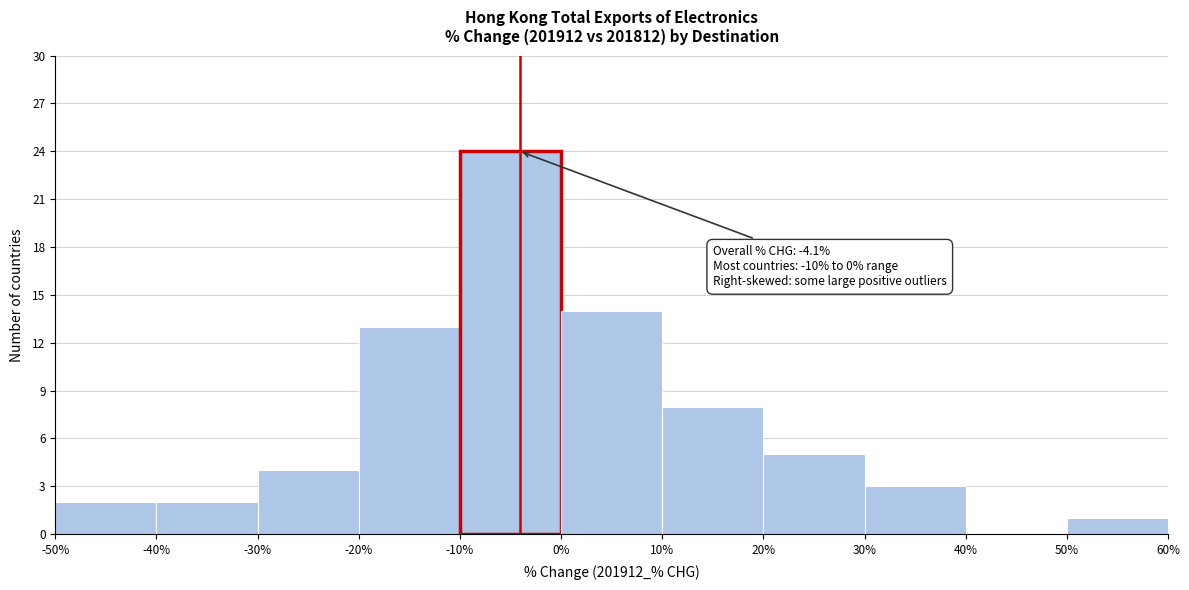

Over which range of the x-axis is the bar tallest?

-10% to 0%